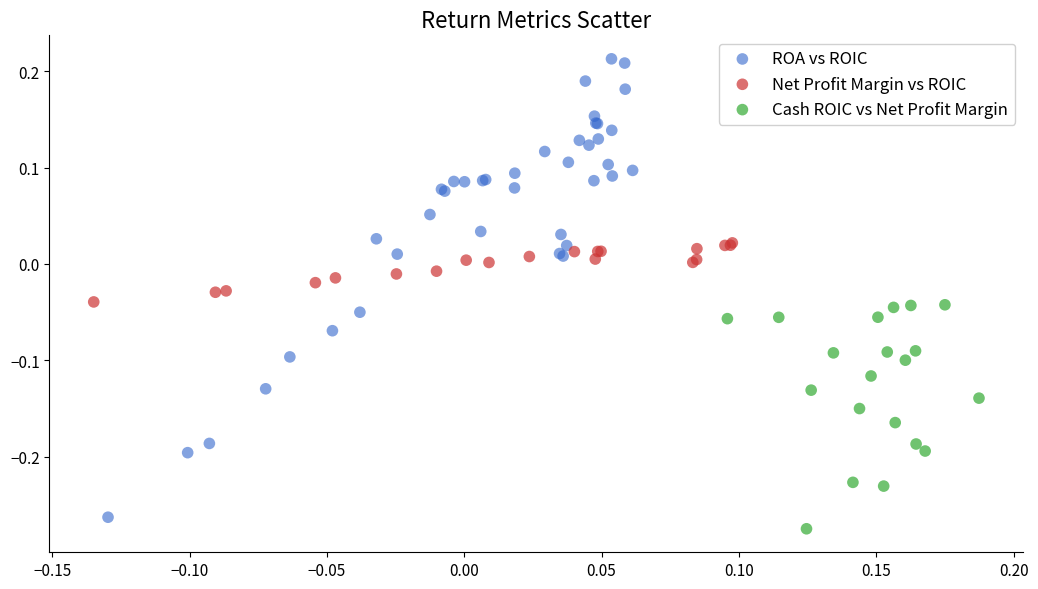

Which series has the widest spread of Y values?

ROA vs ROIC